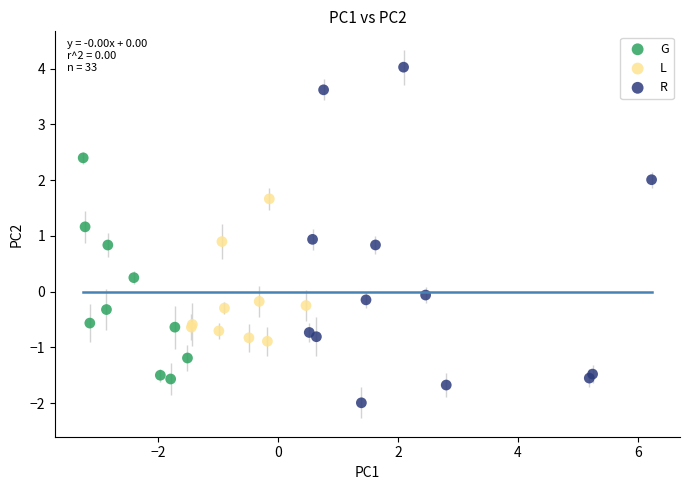

Which series reaches the minimum Y coordinate?

R